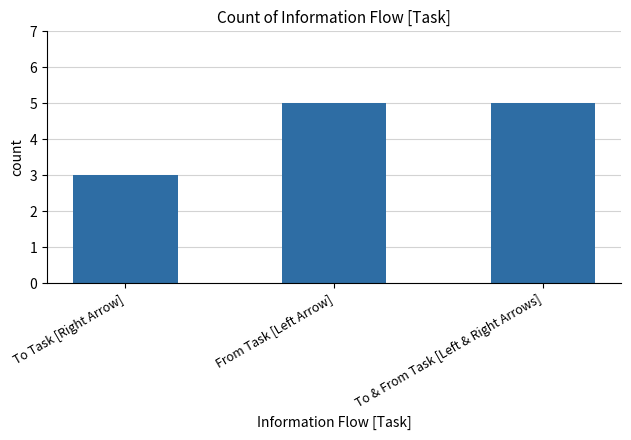

Are the bars grouped side by side (vs. stacked)?

No